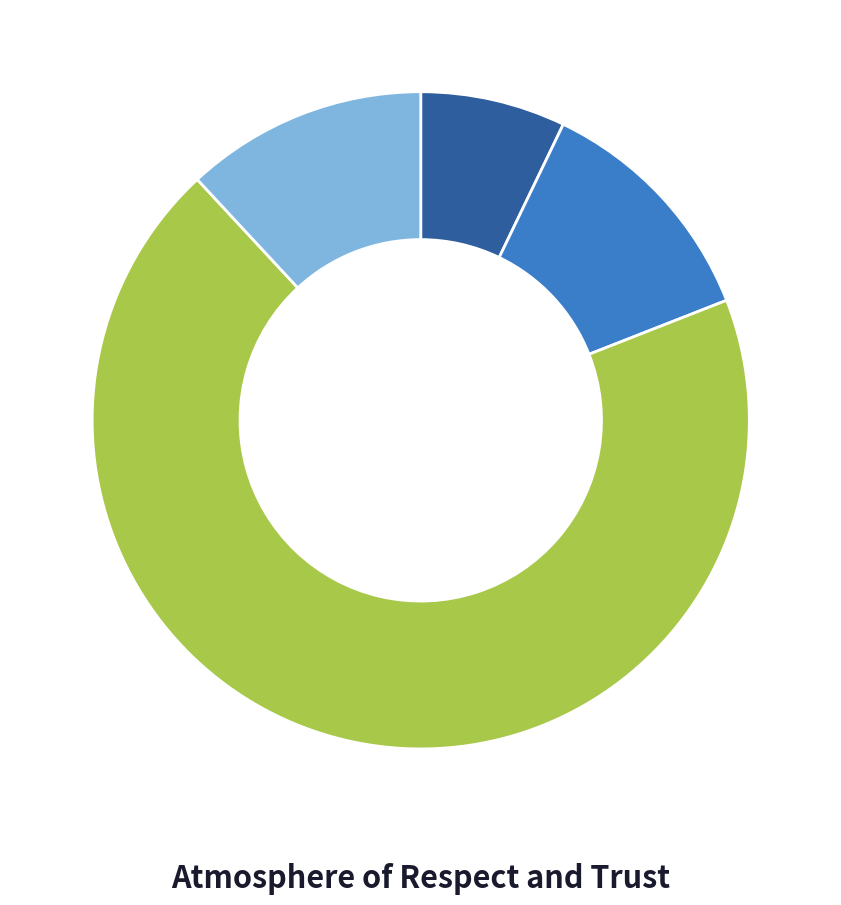

How many slices are in this pie chart?

4